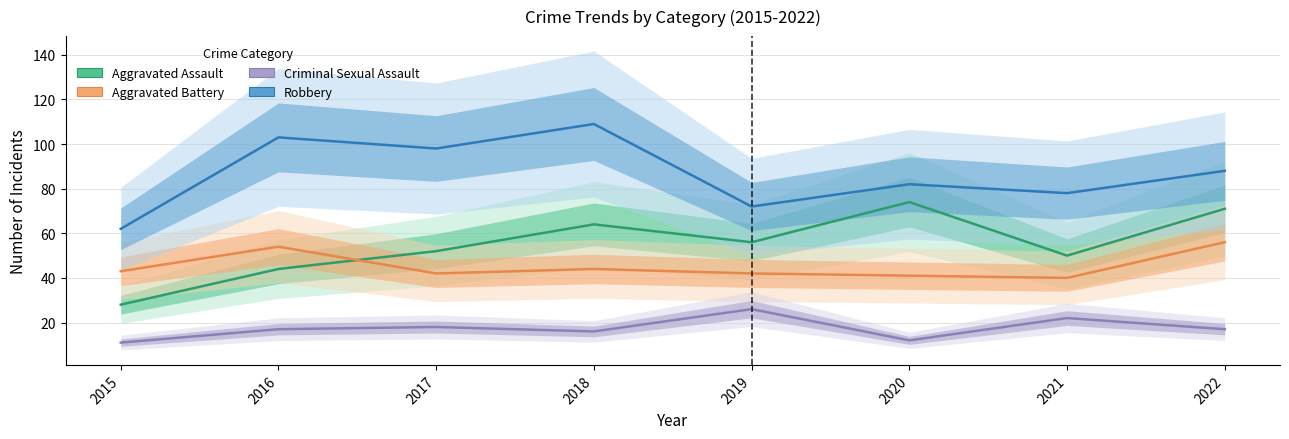

Which series changed the most between 2015 and 2021?

Aggravated Assault